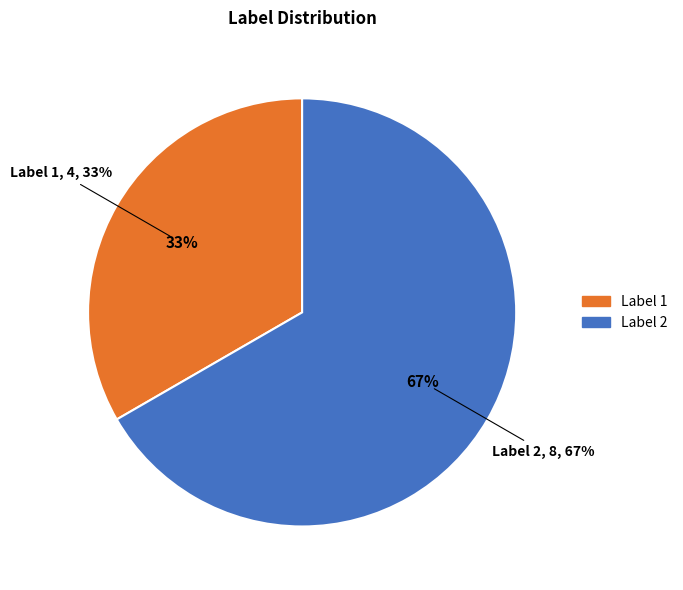

Rank the categories by value from lowest to highest.

Label 1, Label 2